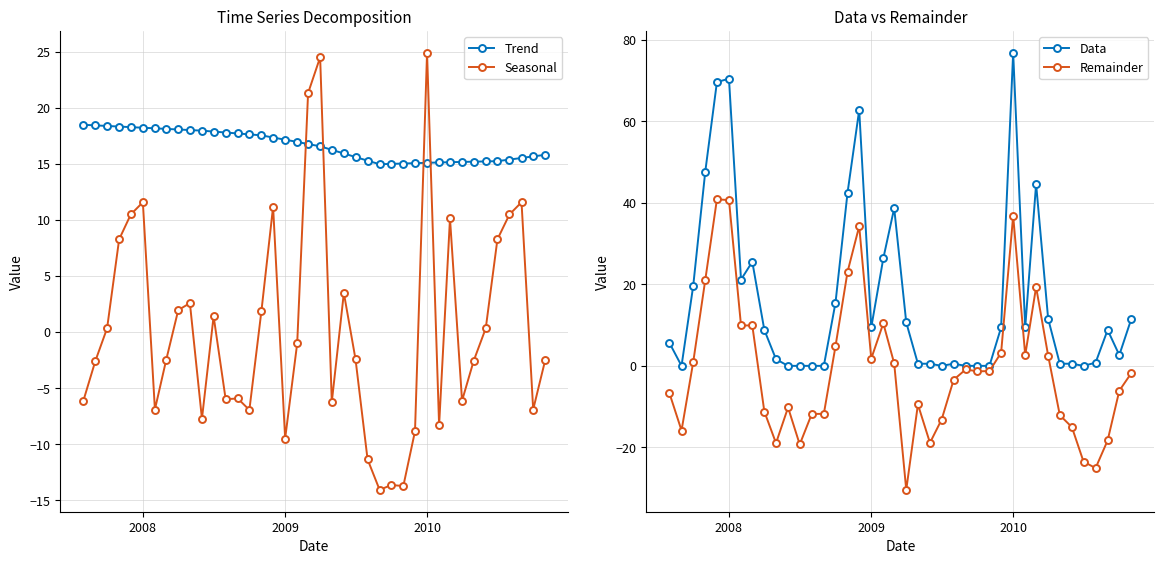

Which series ends up on top after the final intersection of Trend and Seasonal?

Trend